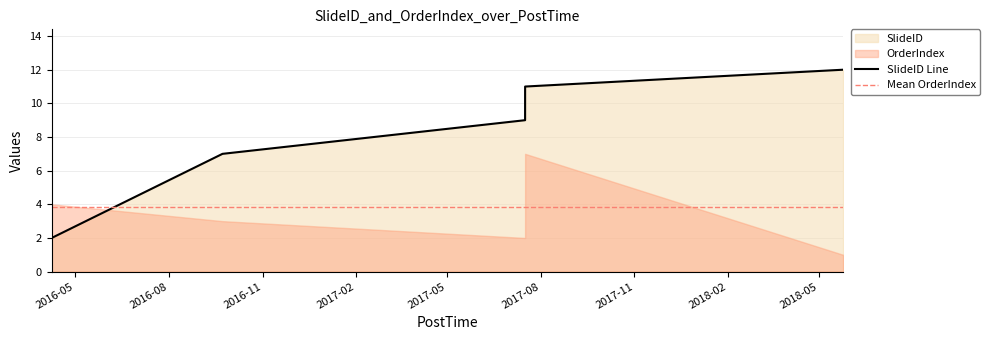

Where is the data nearest to the value 6?

2016-09-22 16:05:40